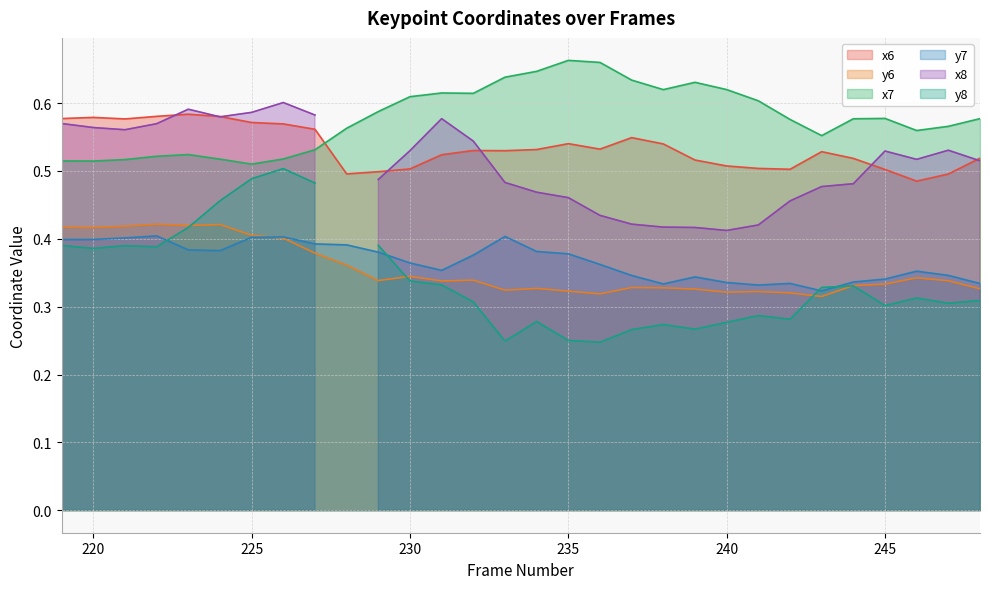

What is the sum of the y6 values at 224 and 246?

0.8